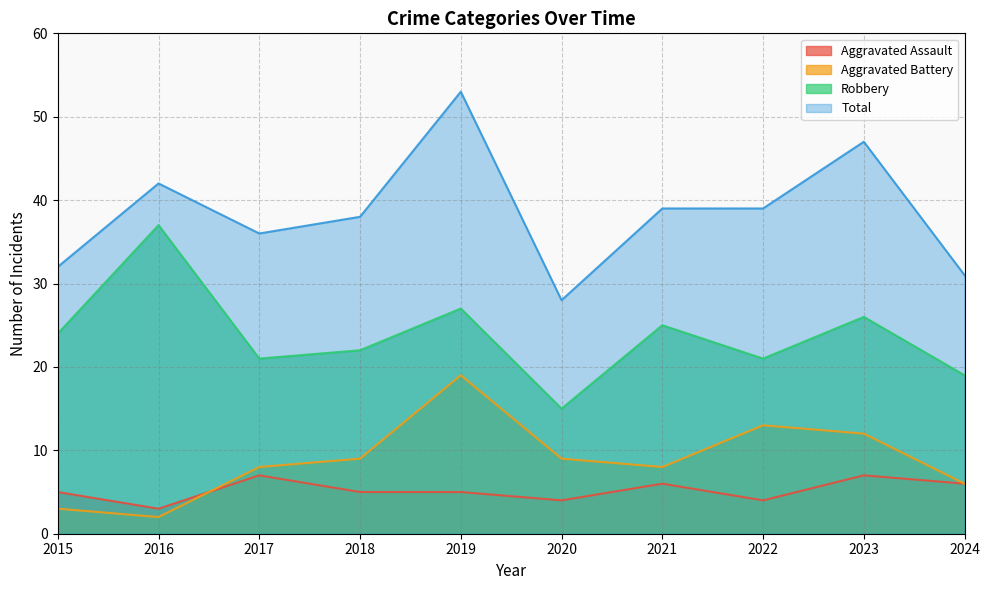

Which has a higher value, 2018 or 2016?

2018